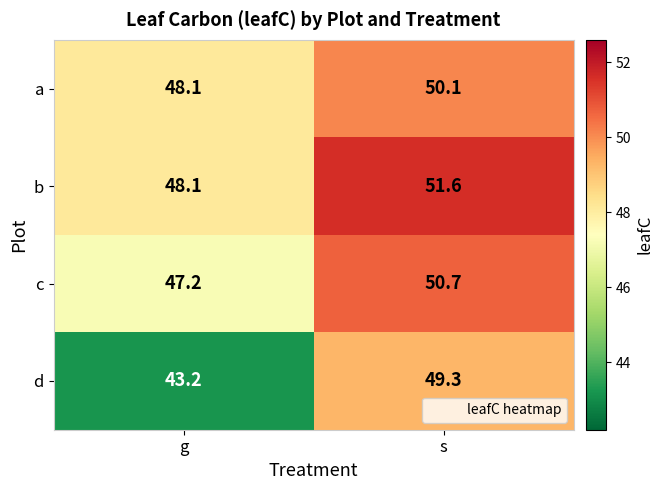

What is the smallest value displayed?

43.2